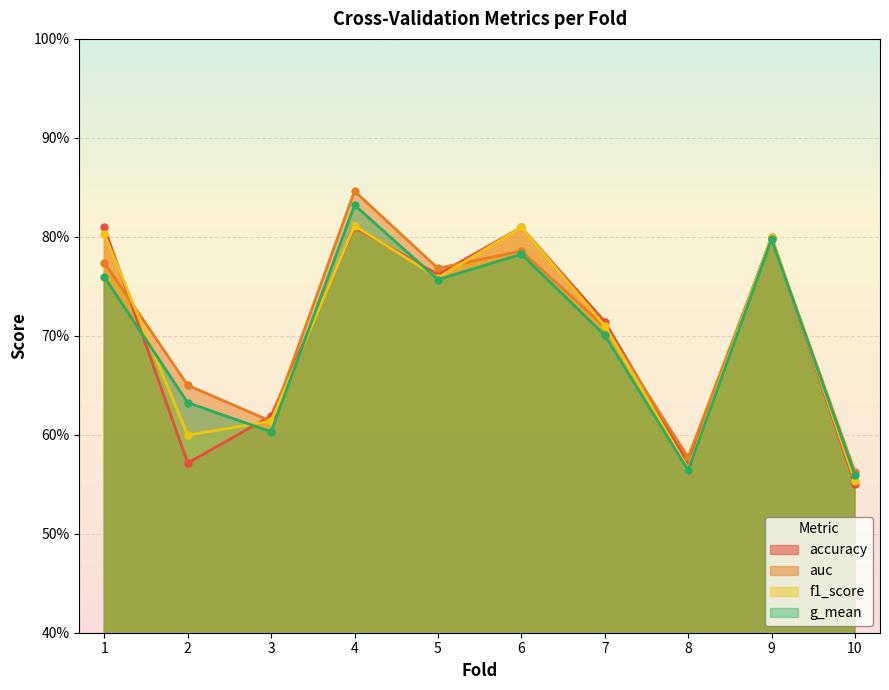

After their last crossing, which series has the higher values: f1_score or accuracy?

accuracy